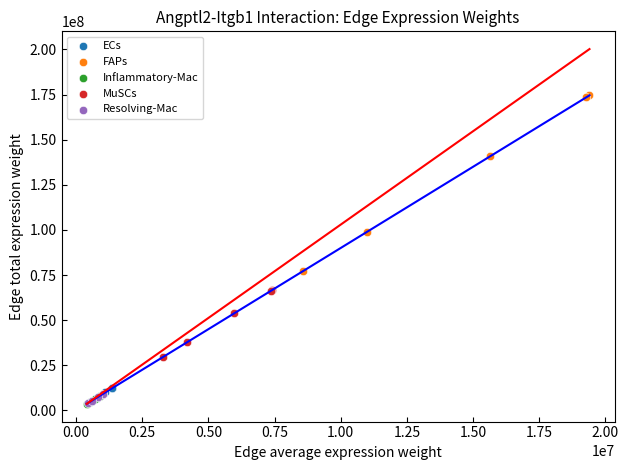

Which series contains the highest Y value?

FAPs